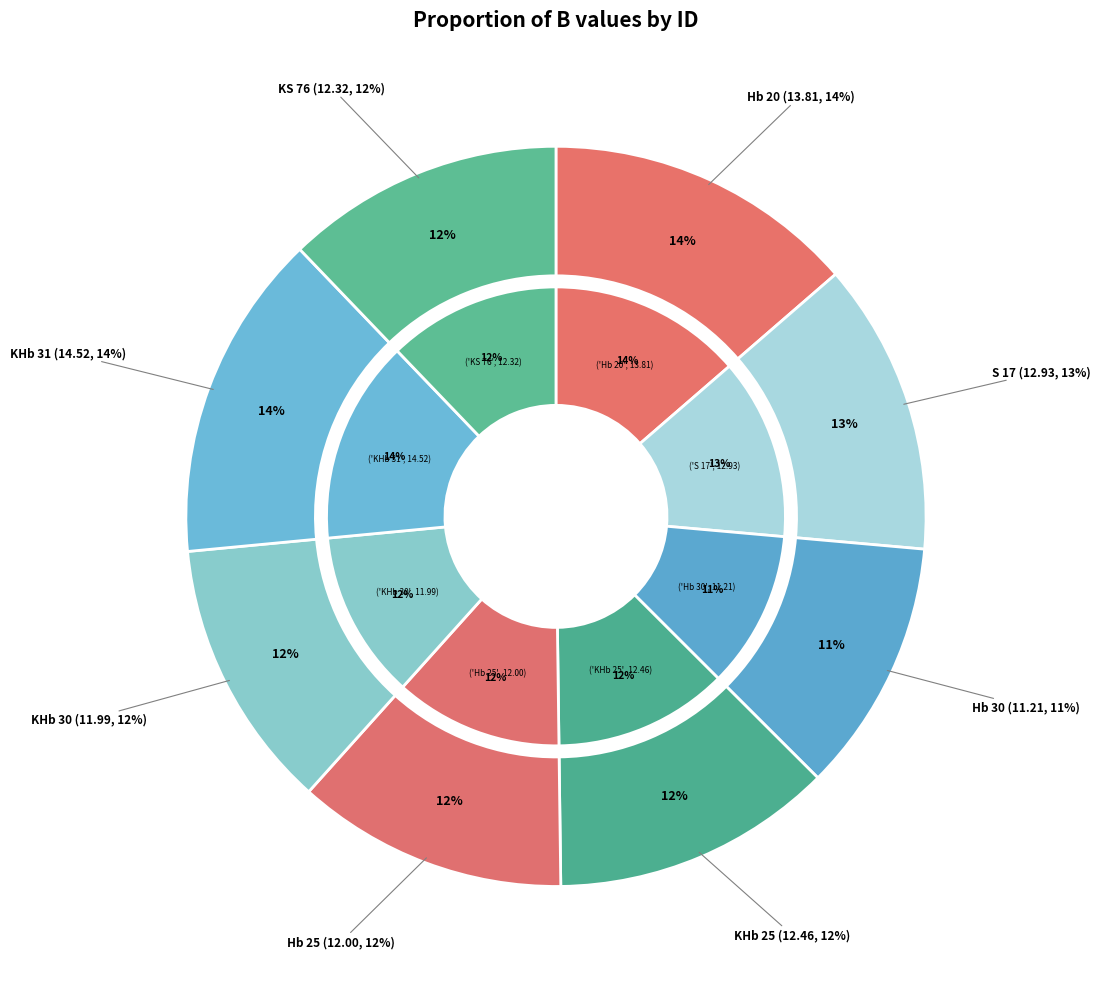

What percentage is NOT represented by KHb 30?

88.2%